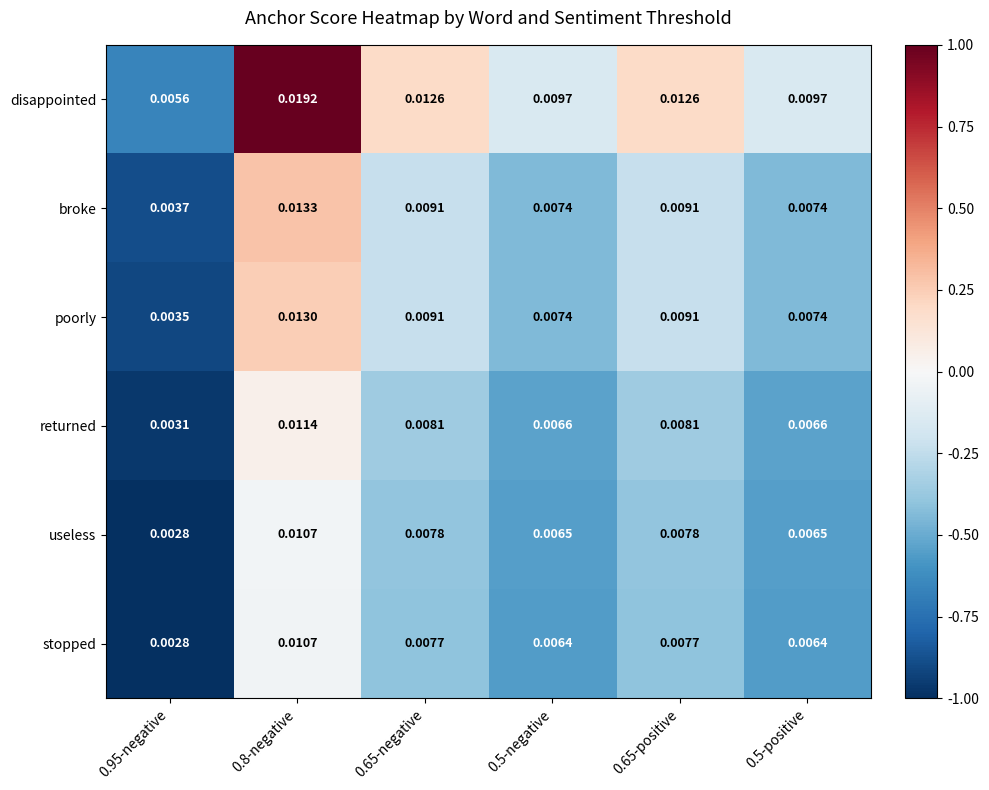

Which series has the widest spread of values?

disappointed